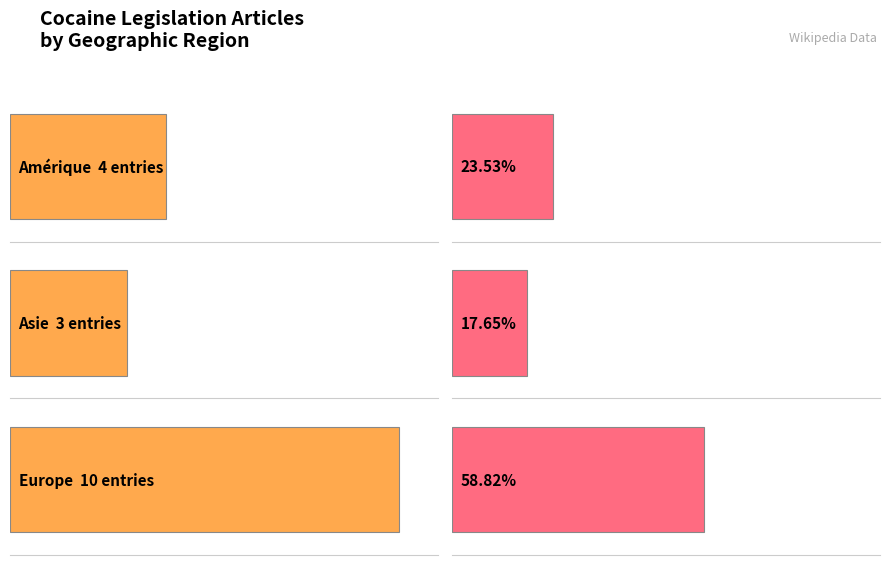

What is the greatest value displayed?

10